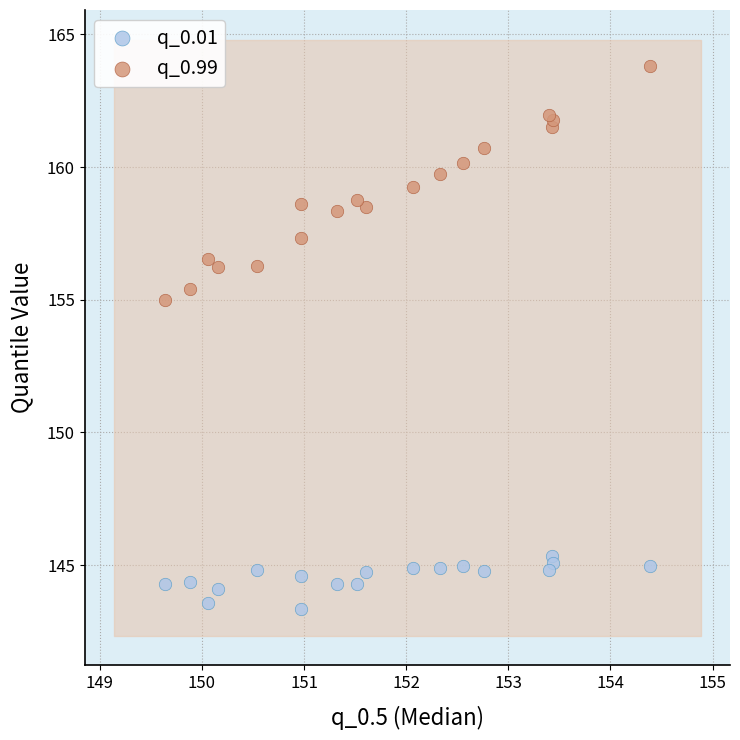

Which series contains the highest Y value?

q_0.99